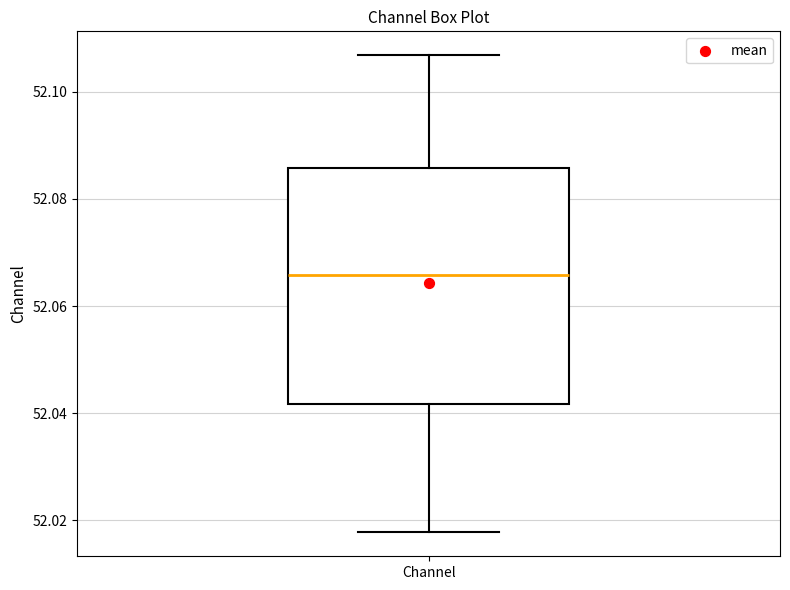

Read this box plot against the y-axis: the position of the median line, the range covered by the box, and the ends of both whiskers. The values are not printed on the chart, so give them approximately, as read against the axis.

median 52.066, box 52.042 to 52.086, whiskers 52.018 to 52.106